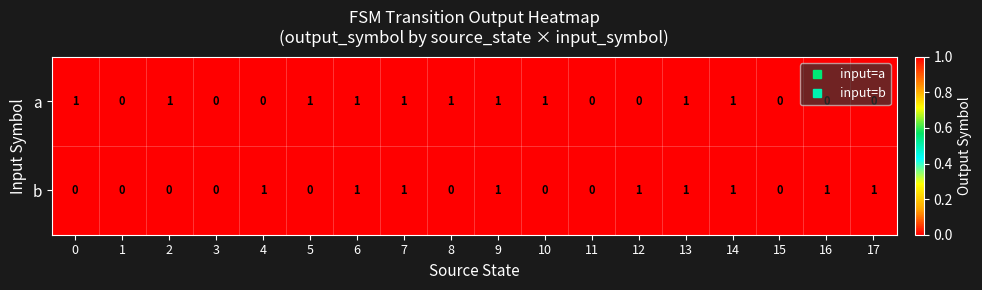

Rank the series by their average value, from highest to lowest.

a, b